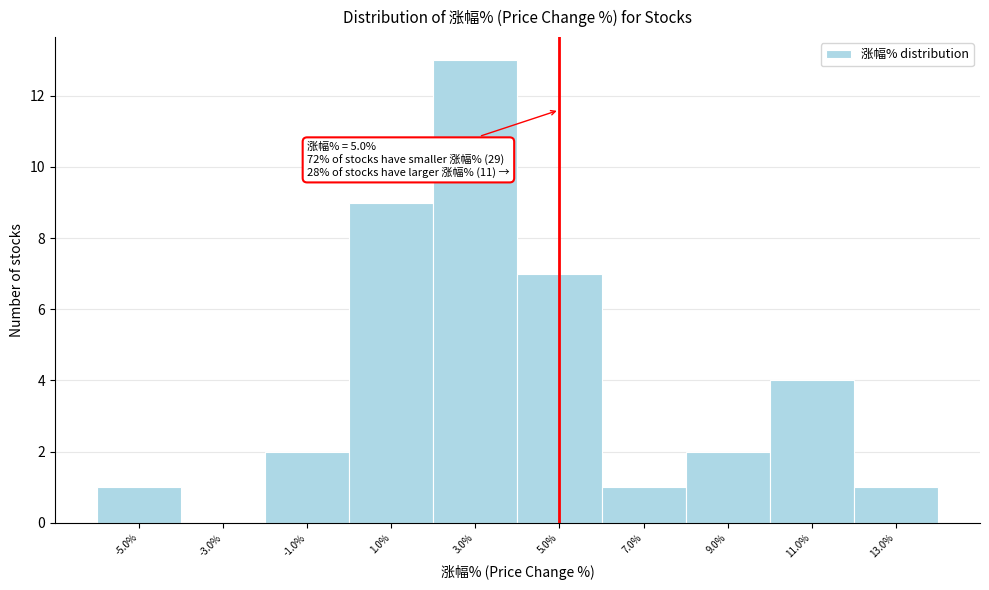

Which range on the x-axis has the tallest bar?

2 to 4